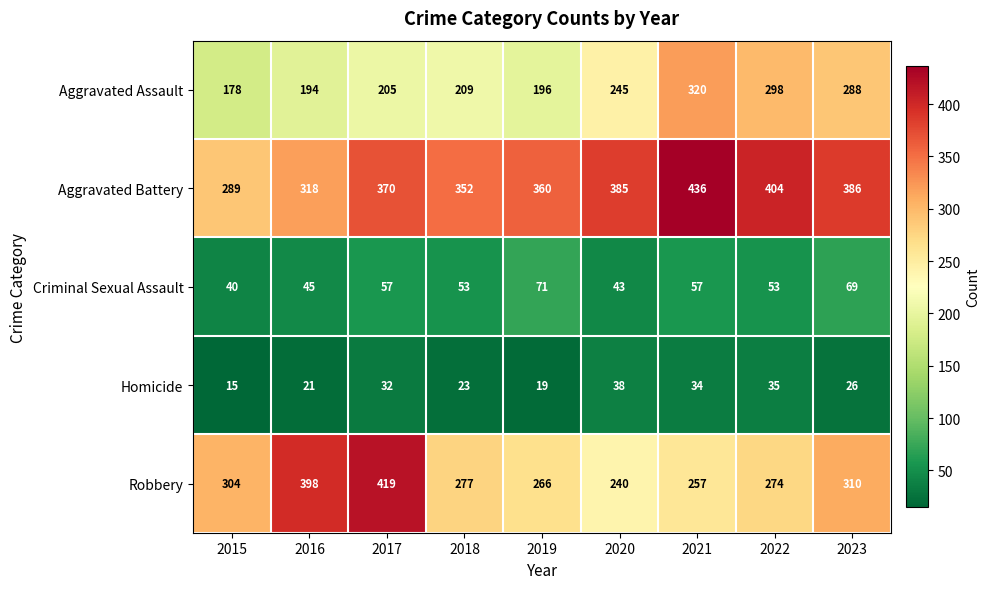

What is the sum of the Homicide values at 2019 and 2018?

42